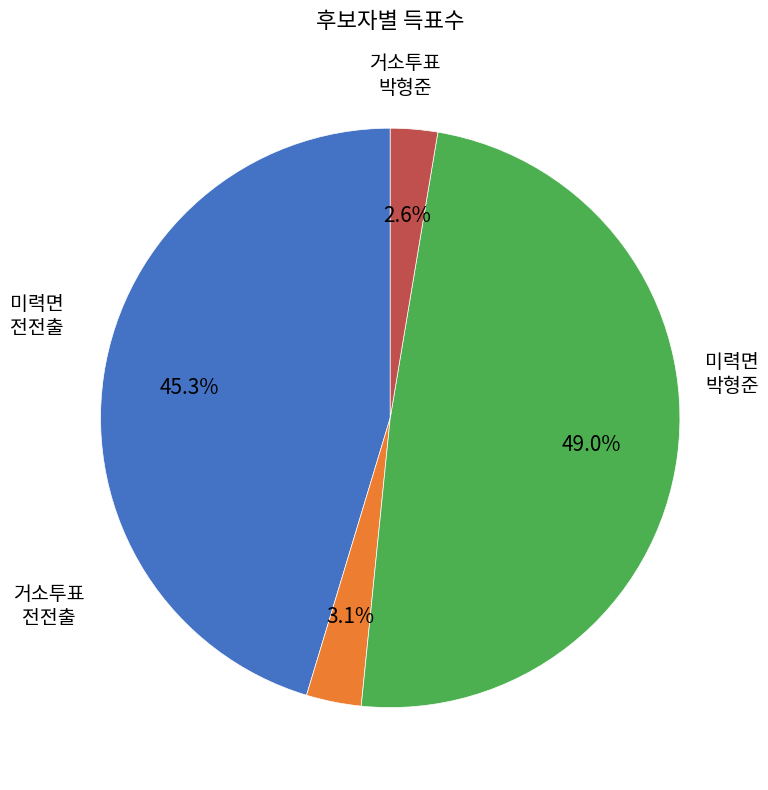

Is there a majority slice in this chart?

No